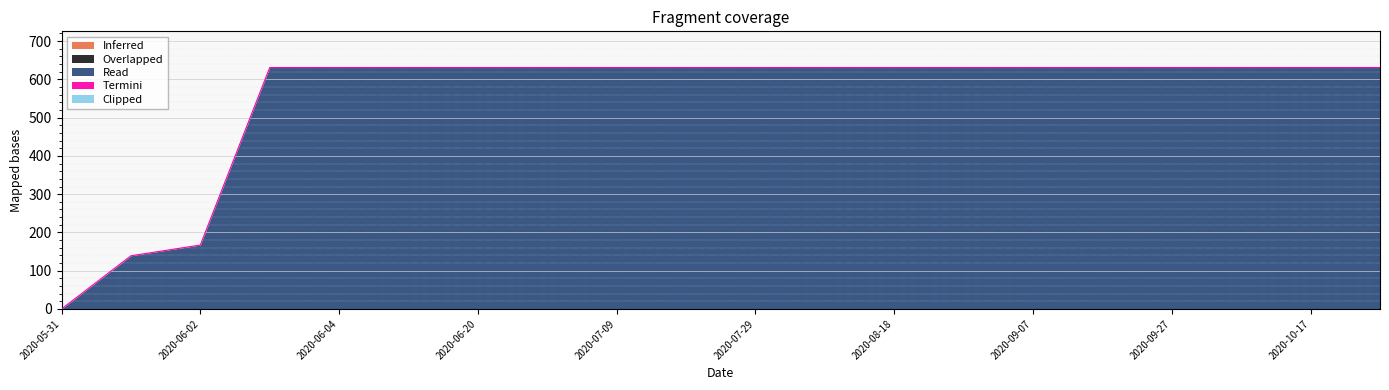

The Overlapped series shows 0 at 2020-06-03. True or false?

True